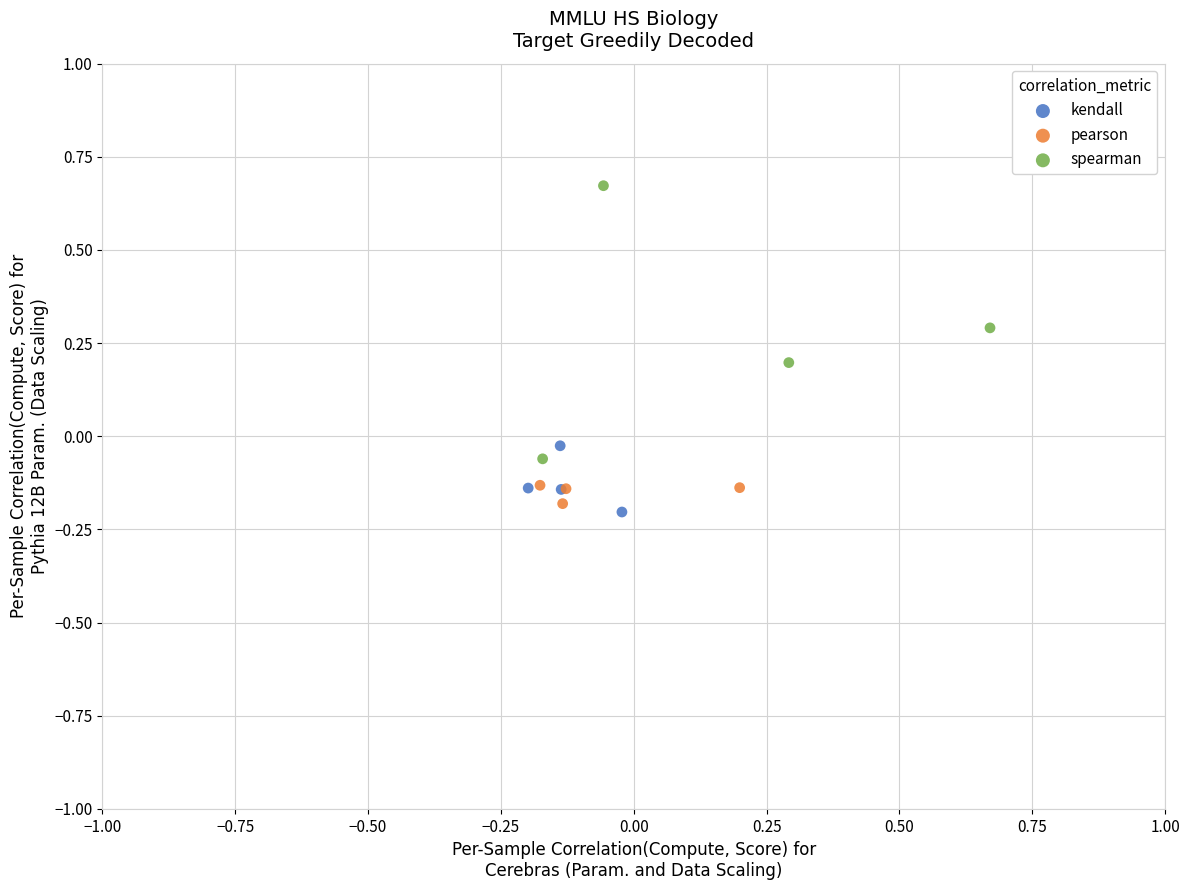

Which series contains the highest Y value?

spearman